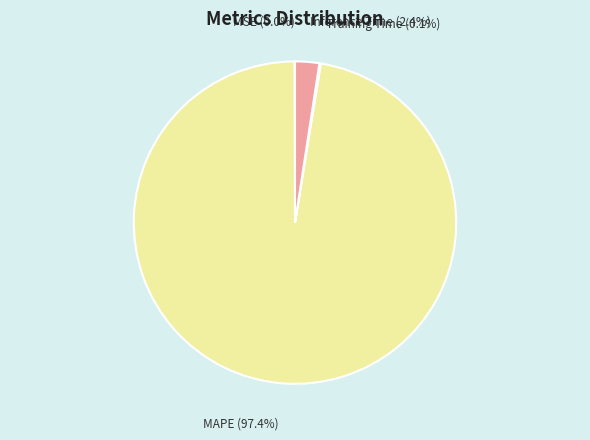

Is MAPE (97.4%) the majority of the pie?

Yes